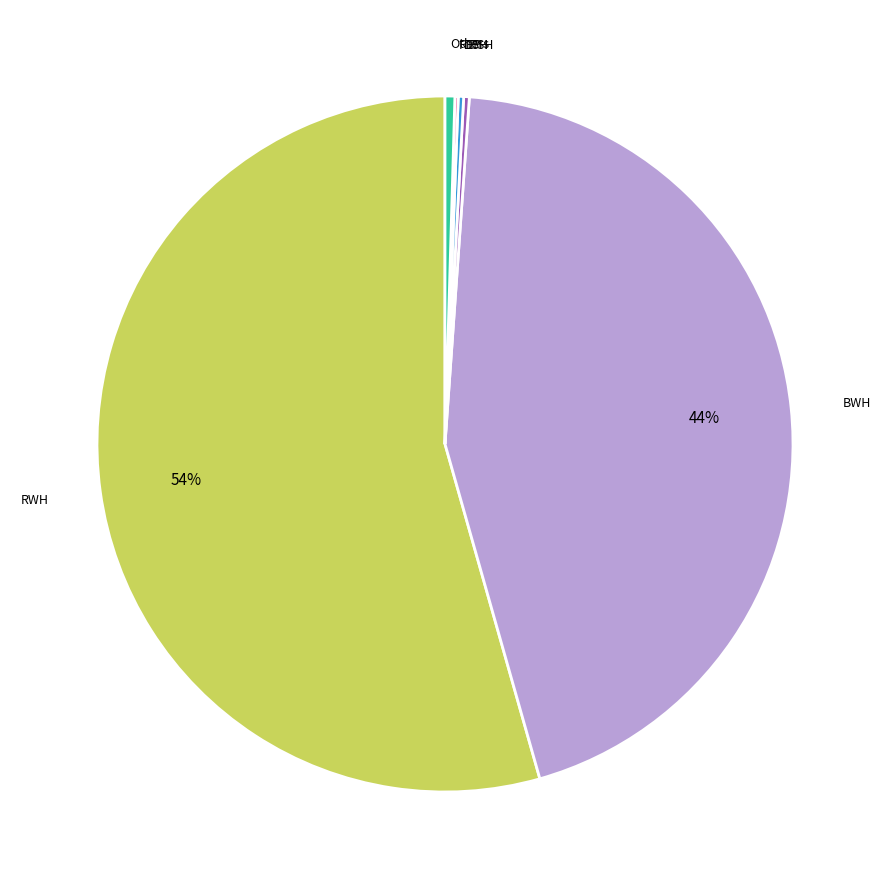

Does any single category account for the majority?

Yes